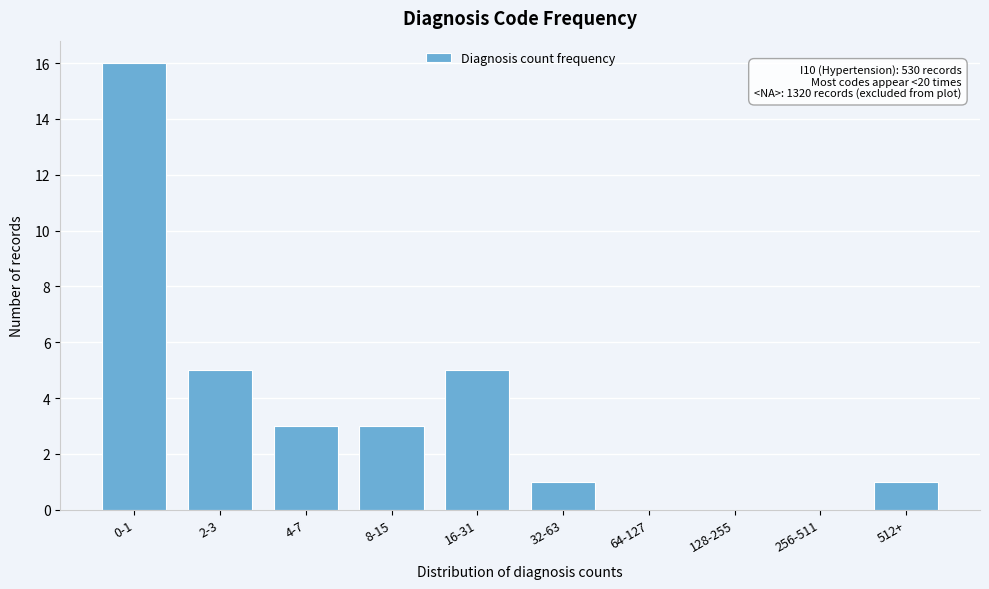

Reading right to left, extract all data points from this chart.

512+=1	256-511=0	128-255=0	64-127=0	32-63=1	16-31=5	8-15=3	4-7=3	2-3=5	0-1=16